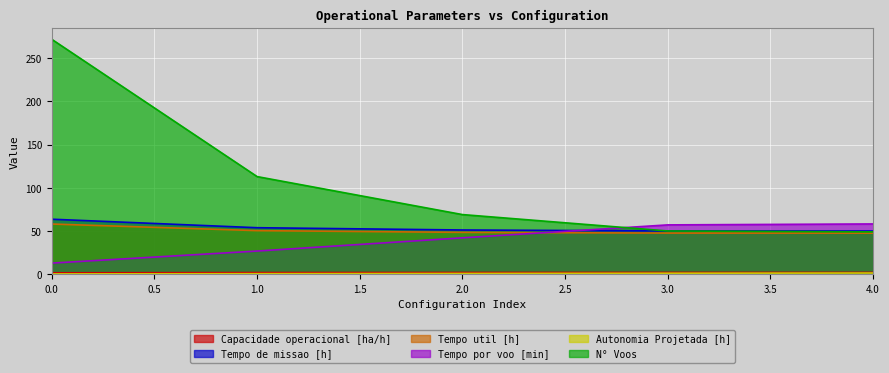

Which series has the largest total across all categories?

N° Voos